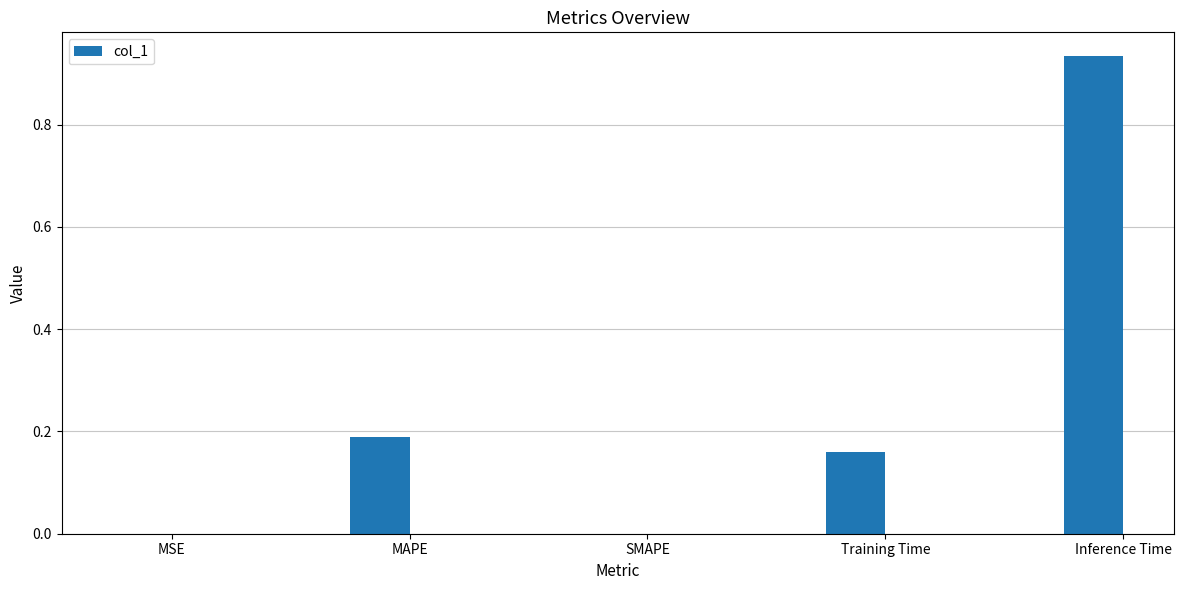

The value at MSE is 0.0. True or false?

True